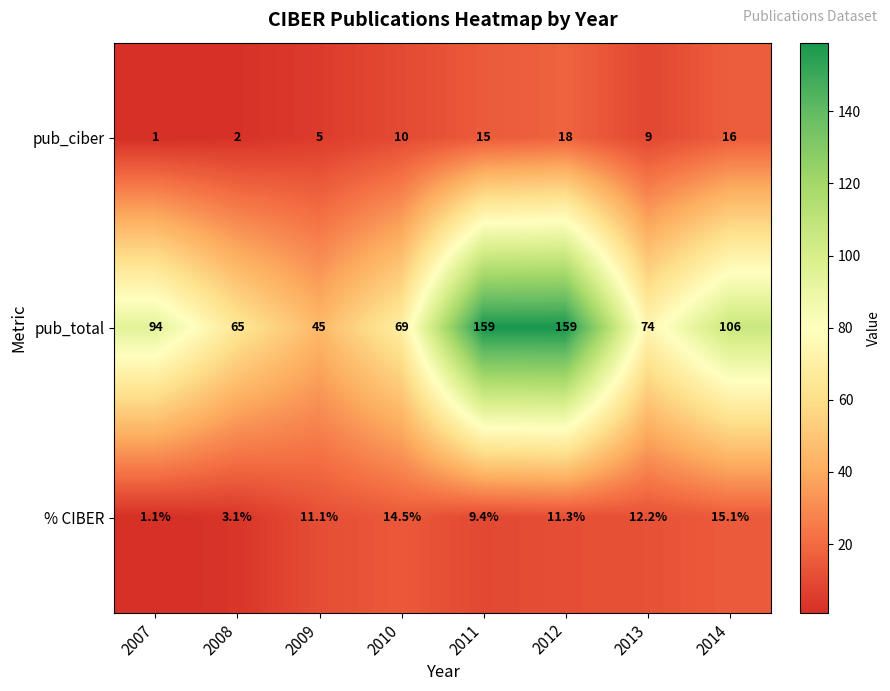

Which series has the largest total across all categories?

pub_total